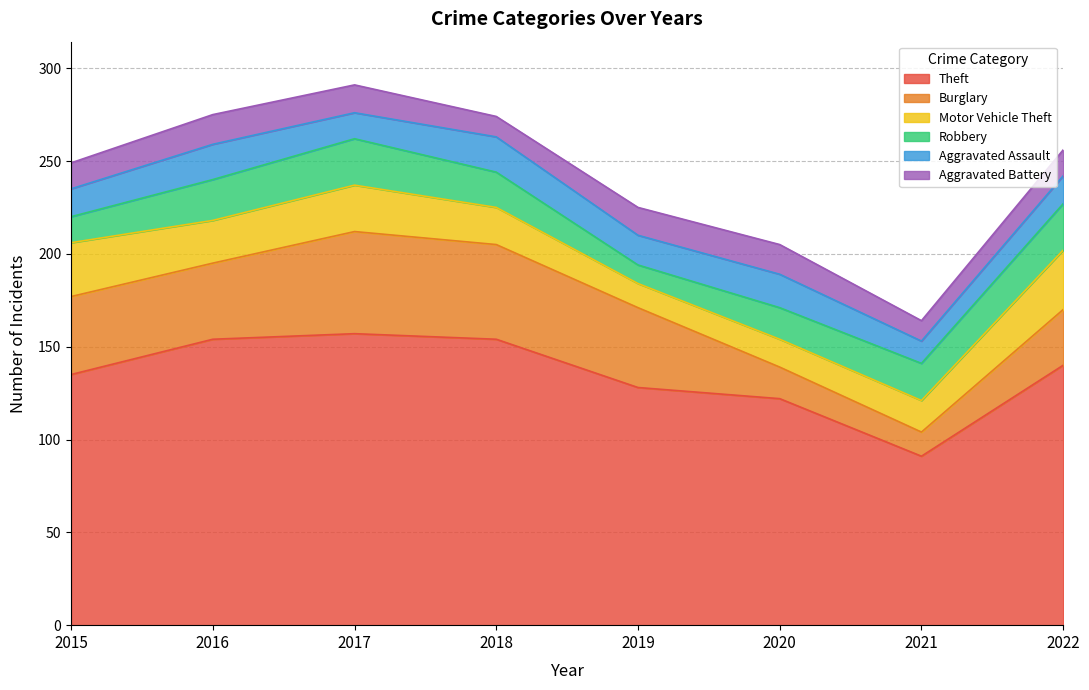

Reading left to right, extract all data points from this chart.

Theft: 135	154	157	154	128	122	91	140
Burglary: 42	41	55	51	43	17	13	30
Motor Vehicle Theft: 29	23	25	20	13	15	17	32
Robbery: 14	22	25	19	10	17	20	25
Aggravated Assault: 15	19	14	19	16	18	12	15
Aggravated Battery: 14	16	15	11	15	16	11	14